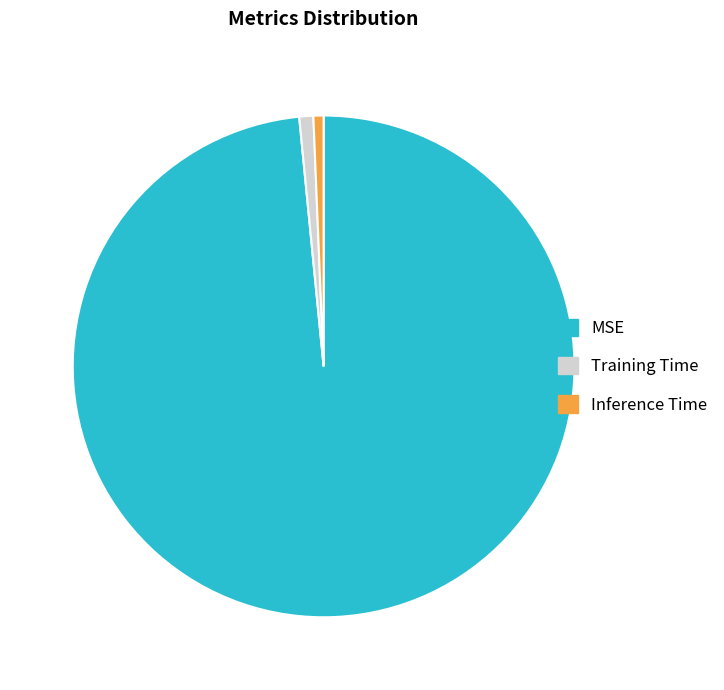

The MSE slice represents 98% of the pie. True or false?

True